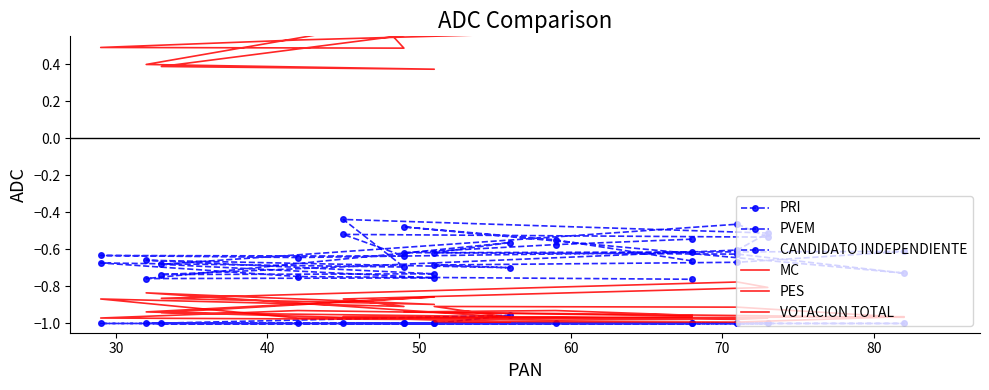

How many data points does each series have?

17